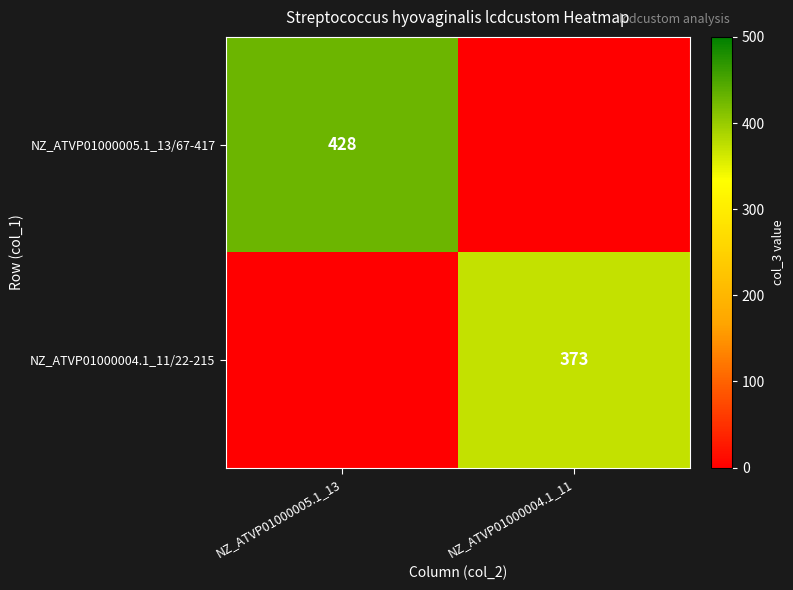

The value of NZ_ATVP01000004.1_11/22-215 at NZ_ATVP01000004.1_11 is 136. True or false?

False